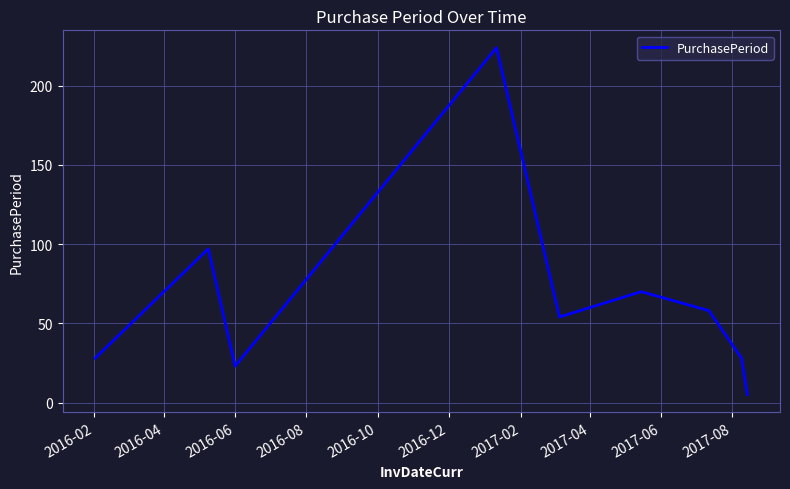

What is the smallest value displayed?

5